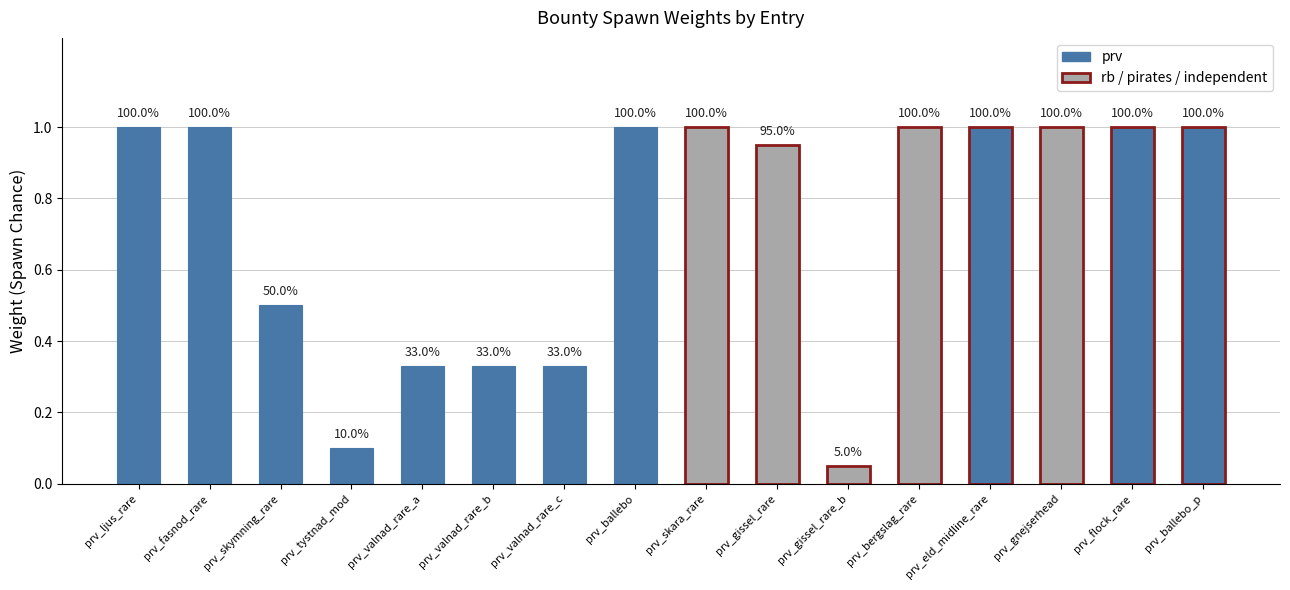

How many bars are there in total?

16